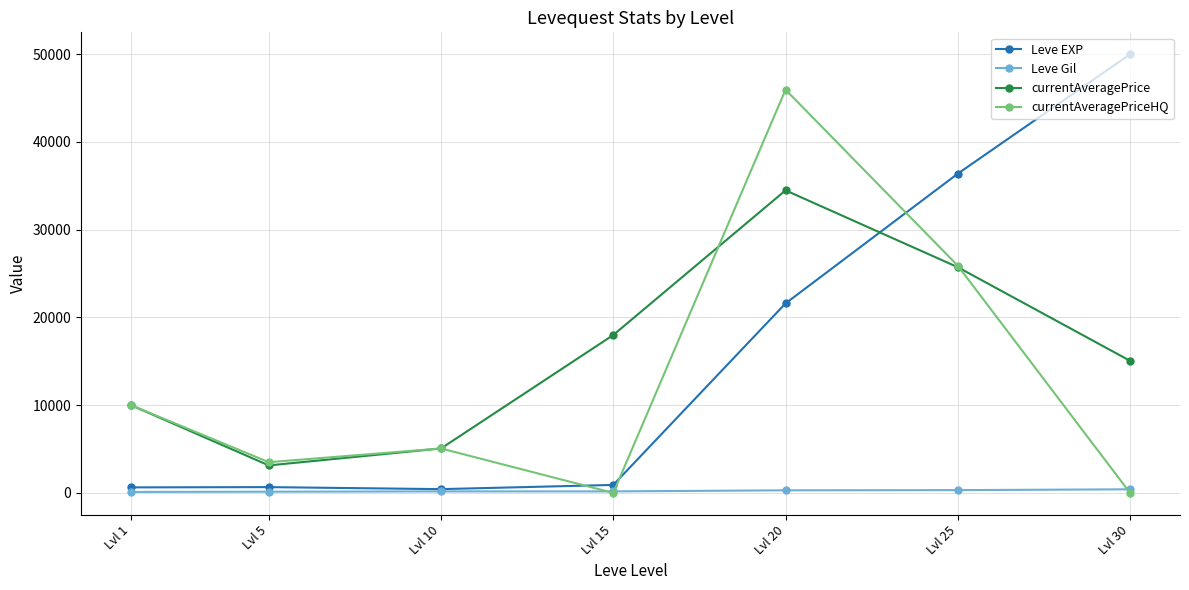

List the series in order of their peak value, highest first.

Leve EXP, currentAveragePriceHQ, currentAveragePrice, Leve Gil